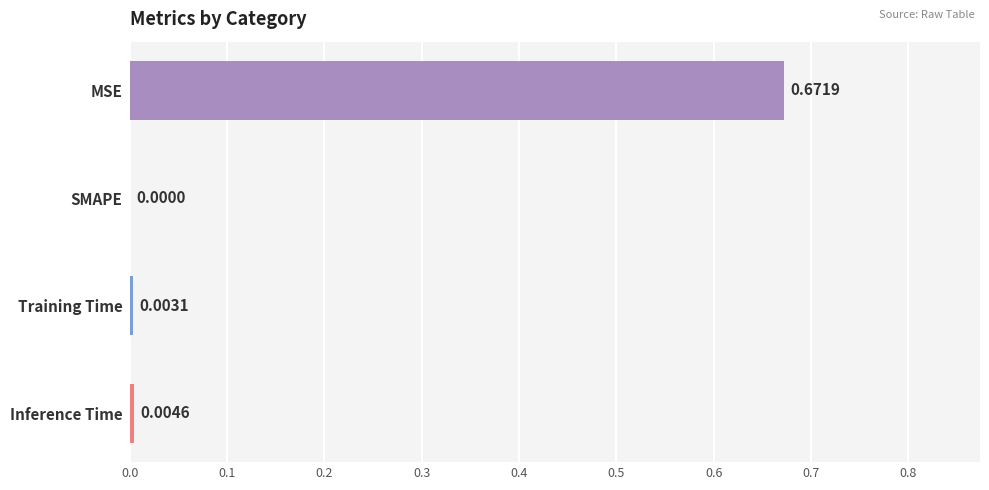

Which has a higher value, MSE or SMAPE?

MSE